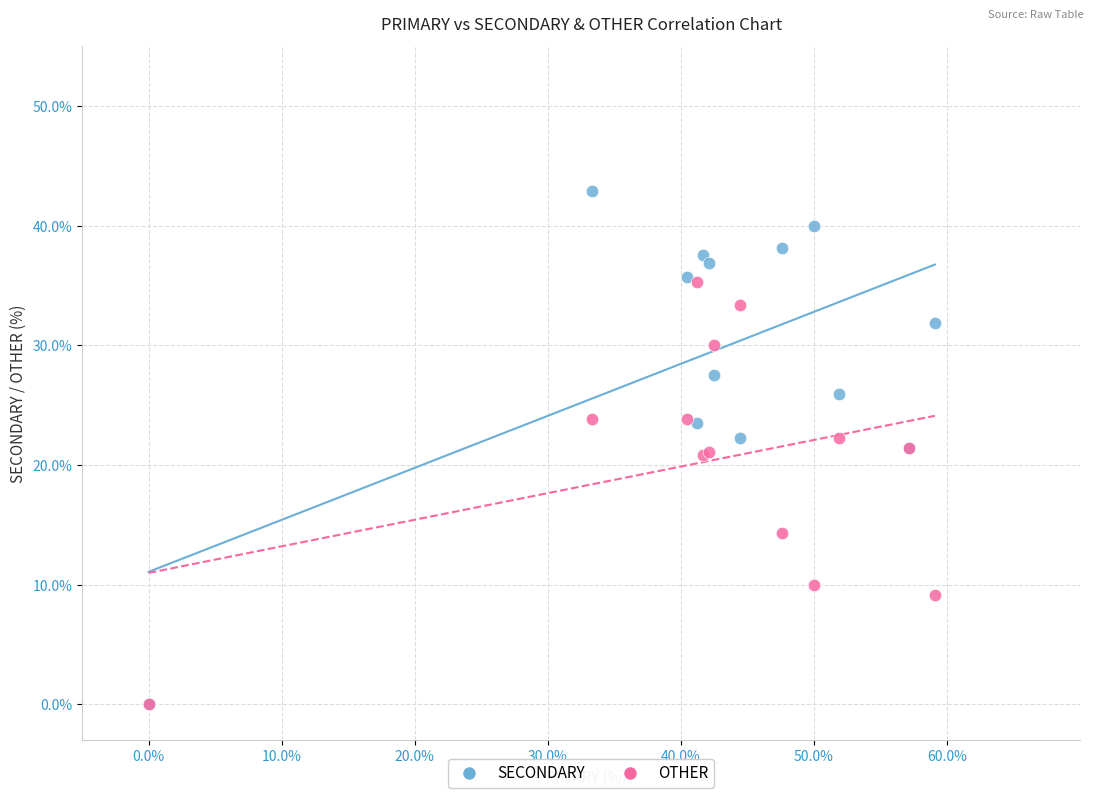

In the OTHER series, what Y value is closest to 17?

14.3